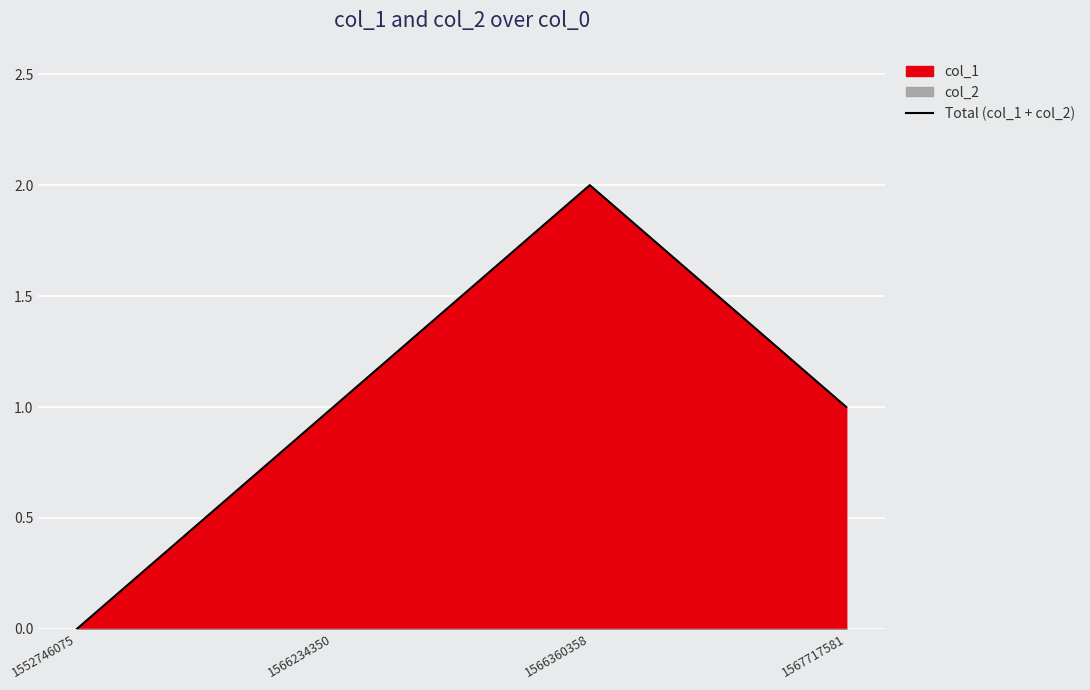

Rank the categories by value from highest to lowest.

1566360358, 1566234350, 1567717581, 1552746075